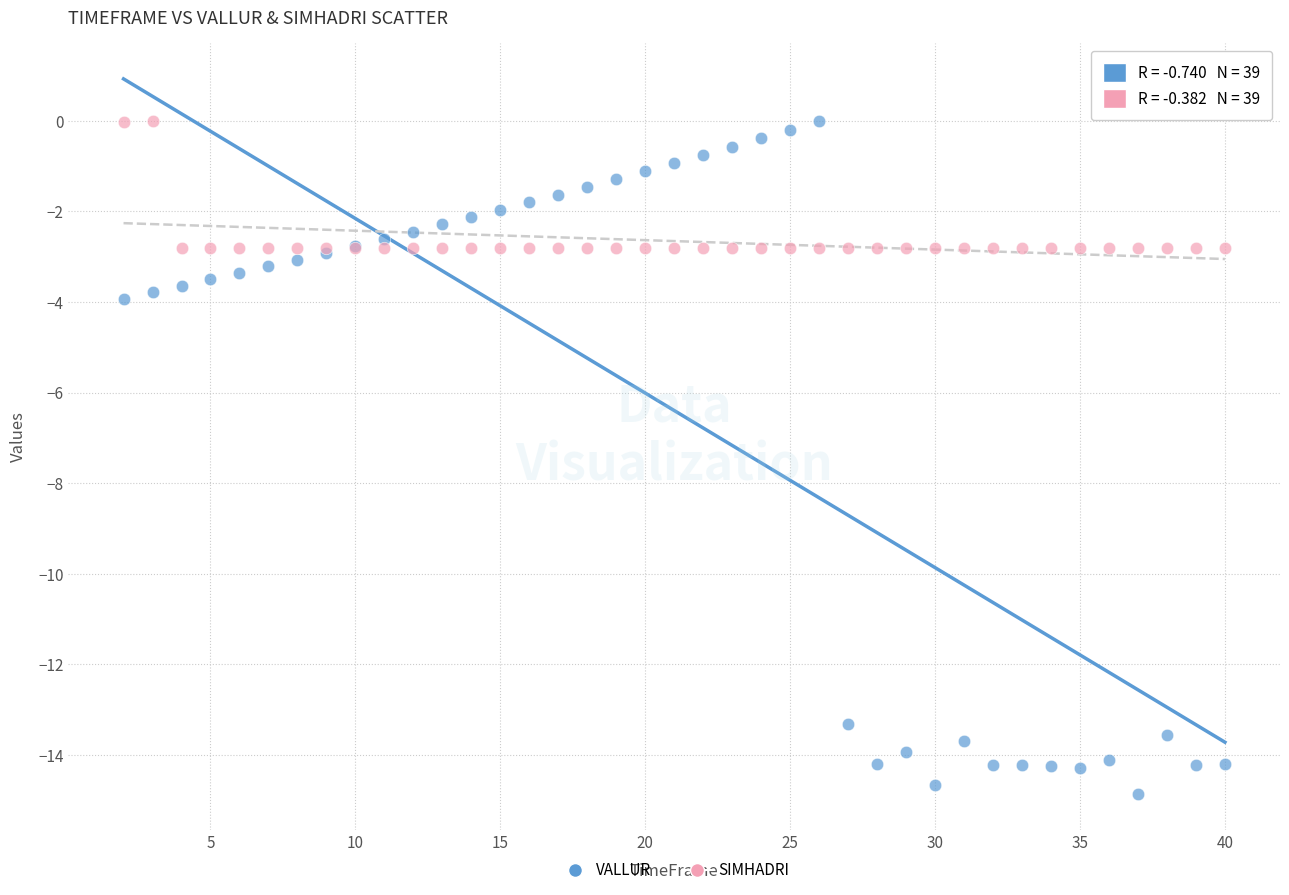

What is the X range (max minus min) for the scatter plot?

38.0